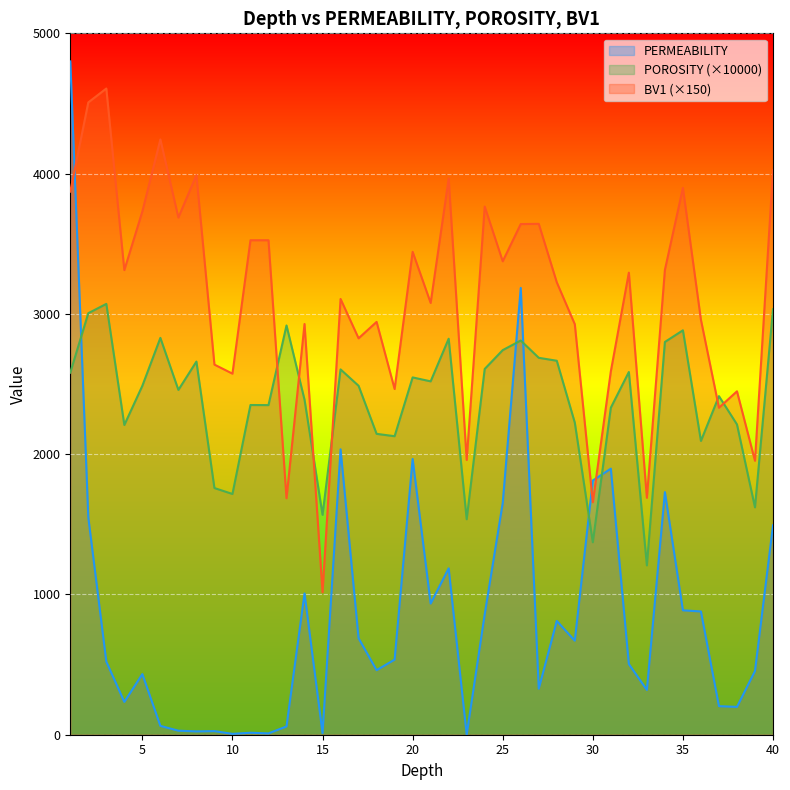

How many data points does each series have?

40